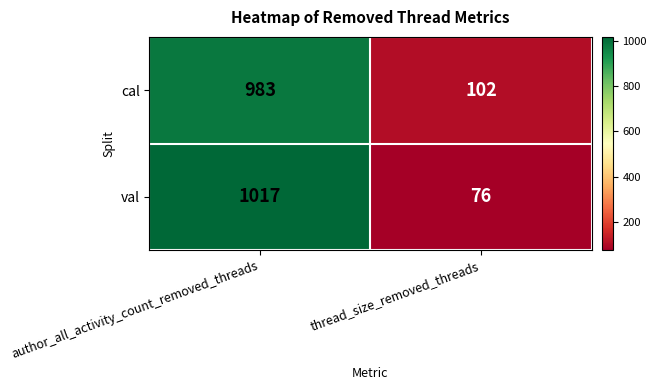

Which label corresponds to the smallest value in the chart?

thread_size_removed_threads